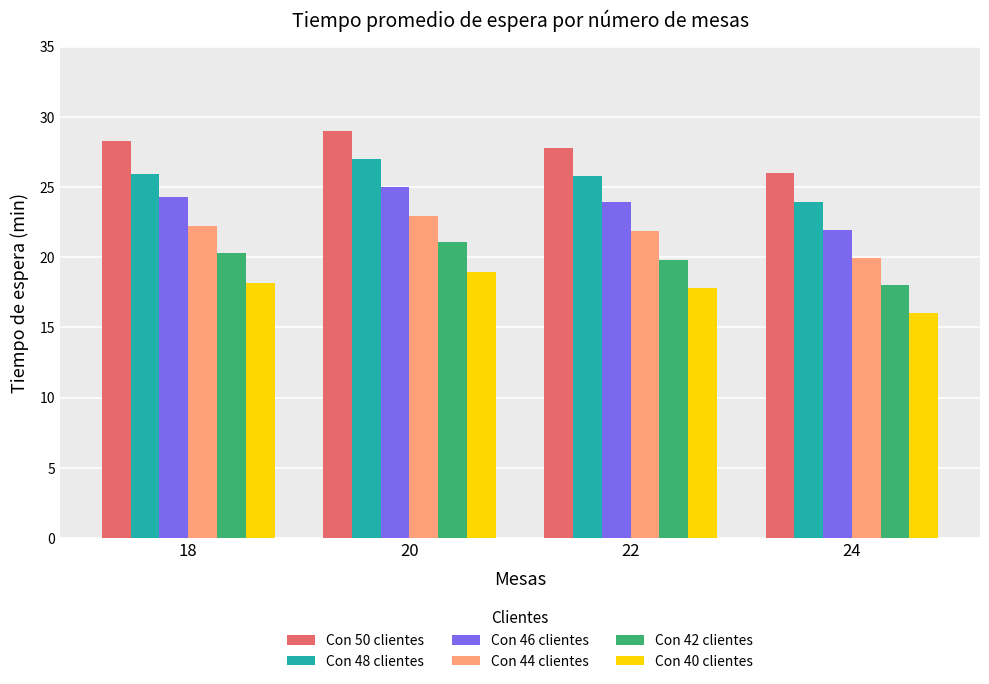

Which series has the largest total across all categories?

Con 50 clientes